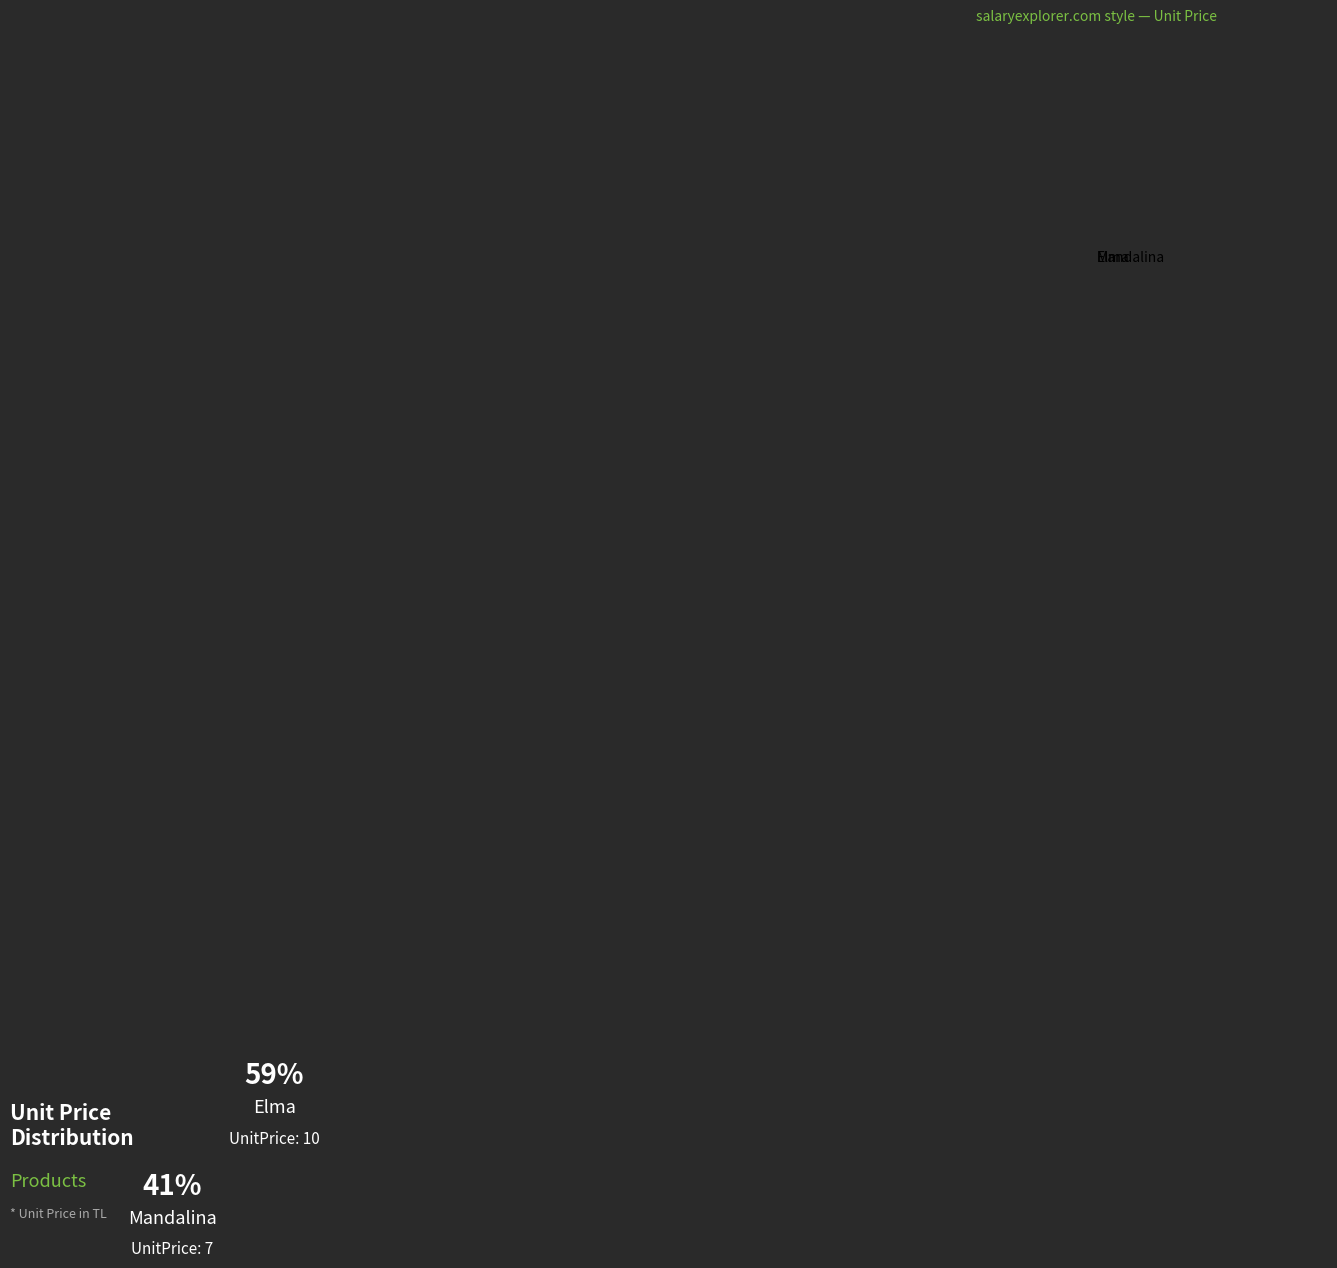

Combined, do Elma and Mandalina account for over 50%?

Yes